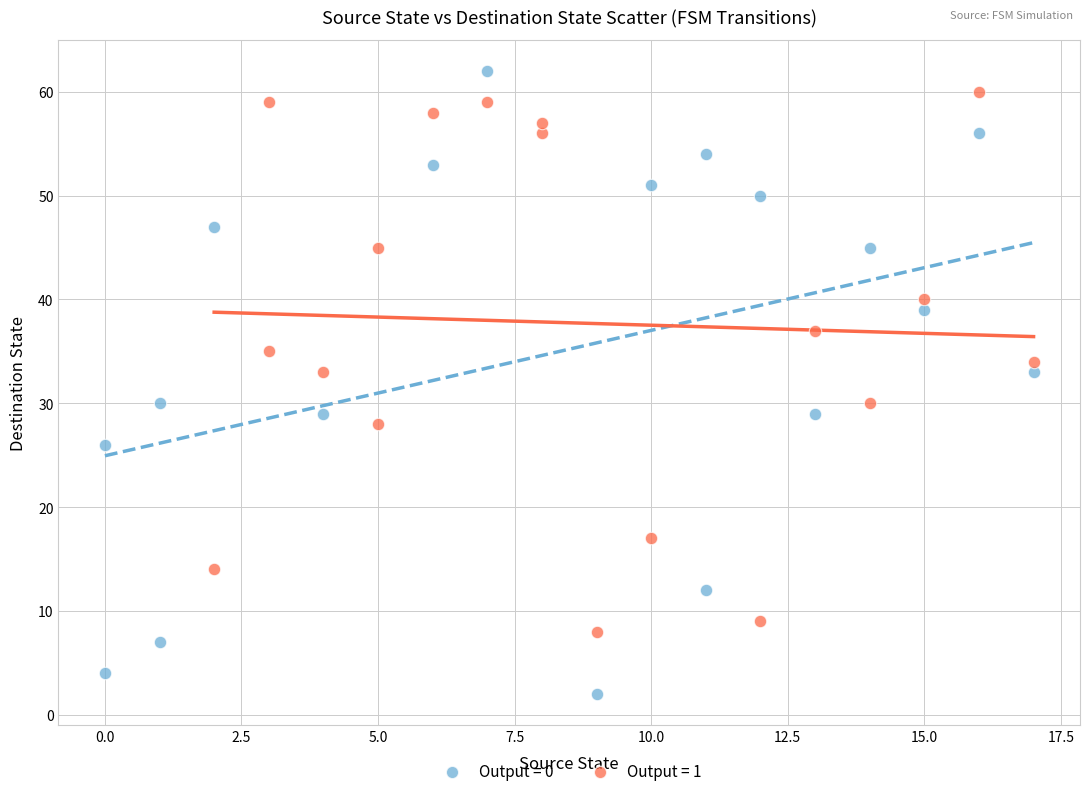

Which series has the largest Y range (max minus min)?

Output = 0